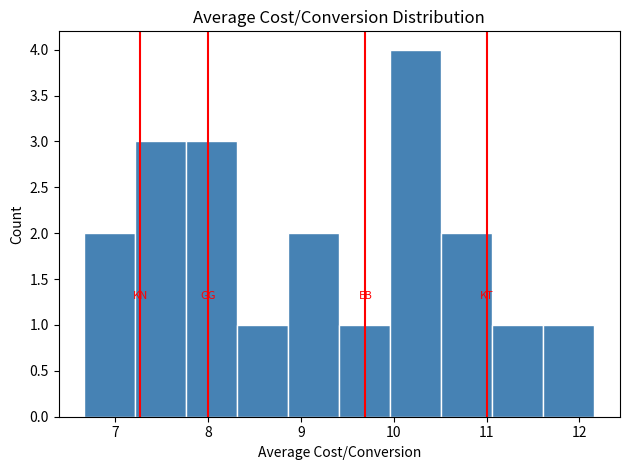

What is the height of the bar covering 7.2 to 7.8 on the x-axis? Neither the bar edges nor the heights are printed on the chart, so give them approximately, as read against the axes.

3